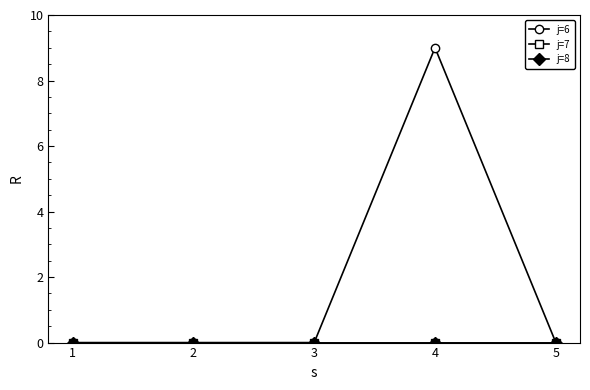

How many lines are shown in the chart?

3